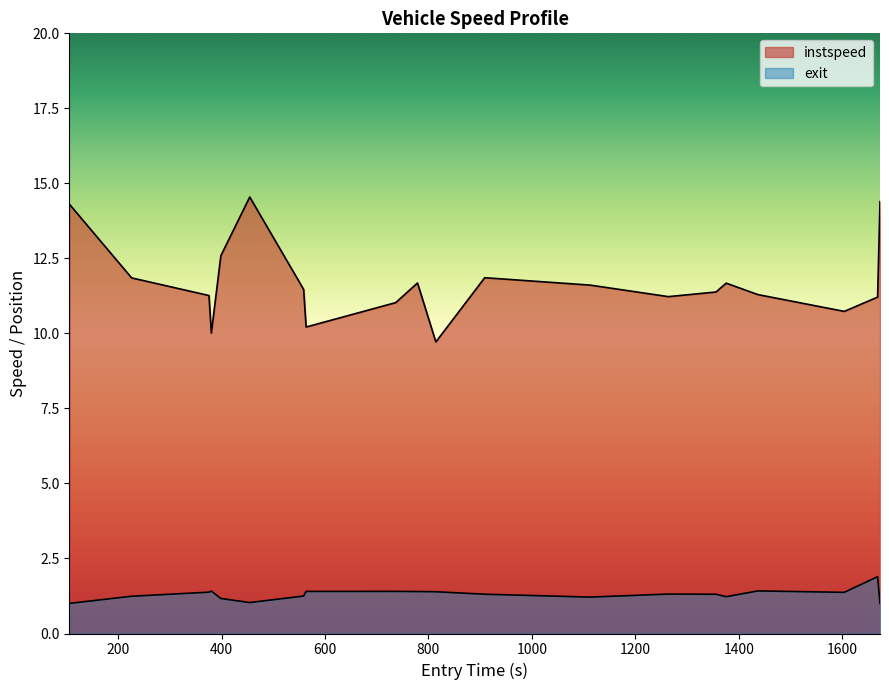

How many lines are shown in the chart?

2